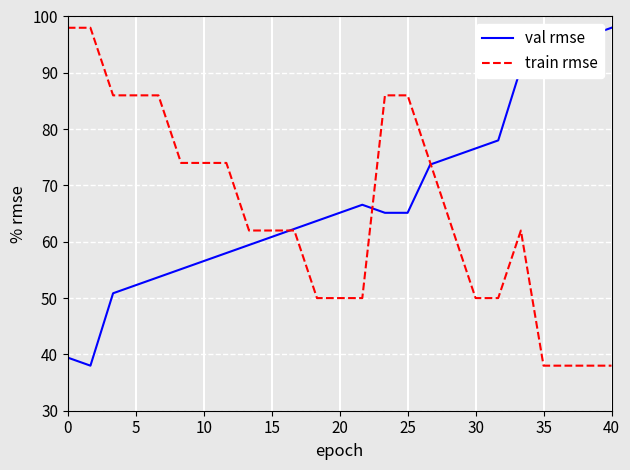

What is the minimum value shown in the chart?

38.0